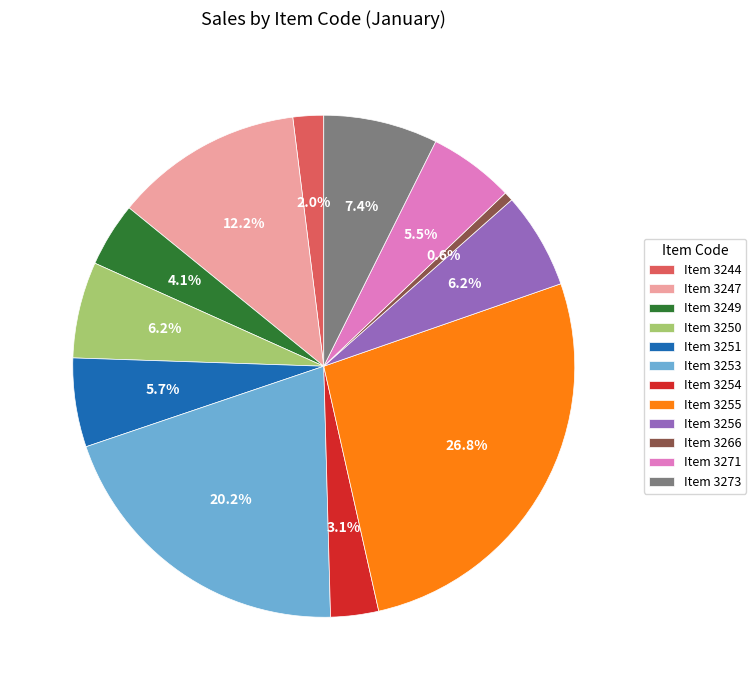

To the nearest percent, what is the difference between the largest and smallest slice percentages?

26%